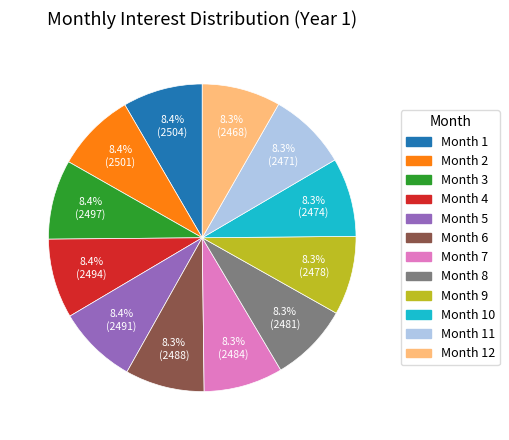

Is there any slice that represents more than half of the pie?

No